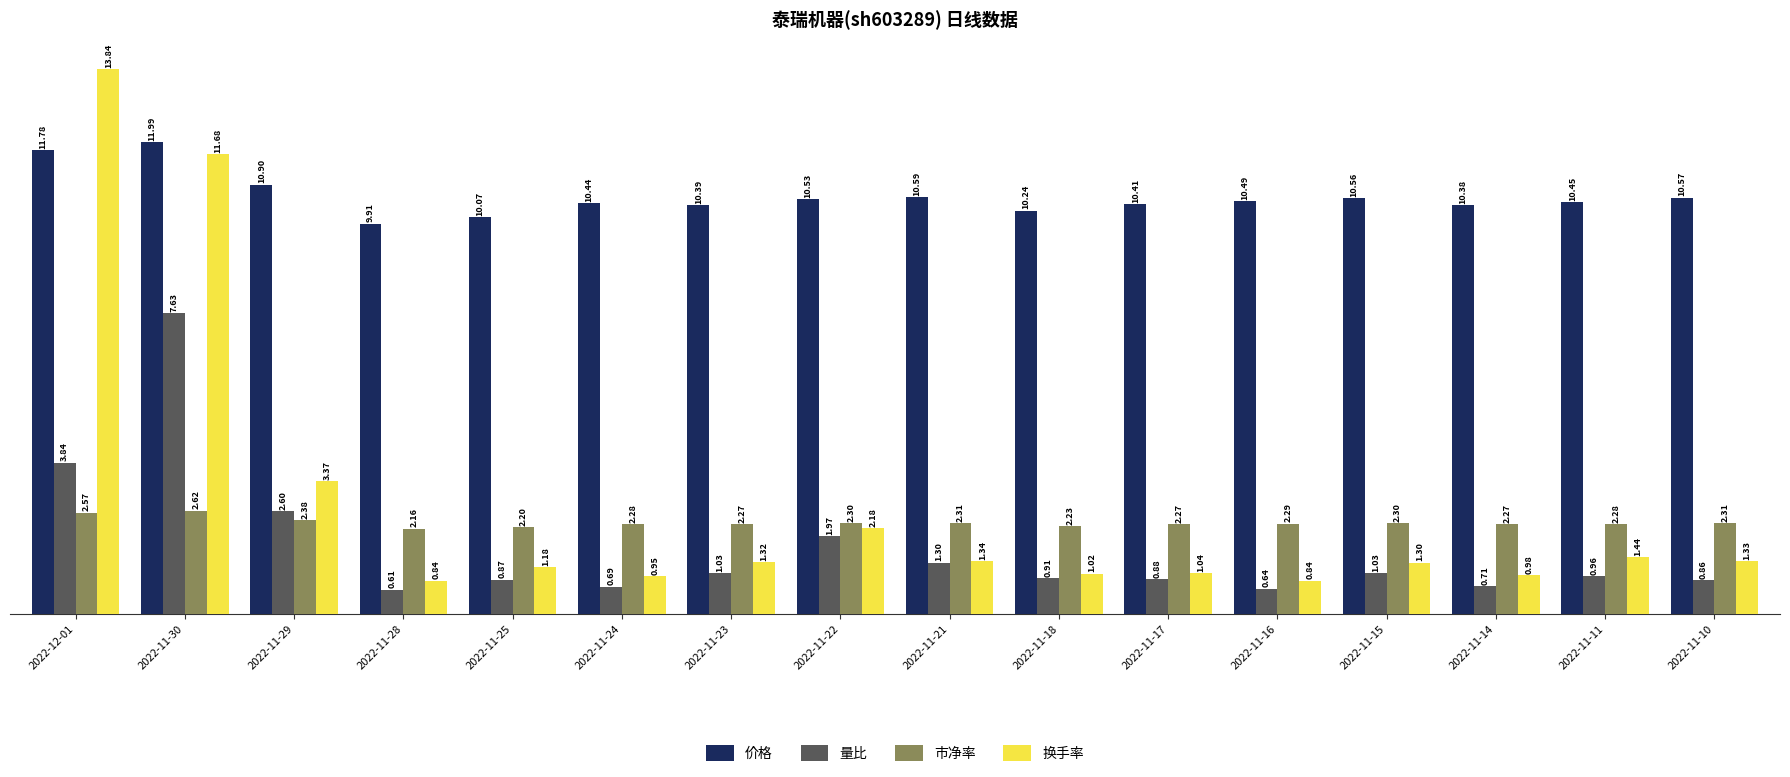

What is the difference between the highest and lowest values at 2022-11-30?

9.4